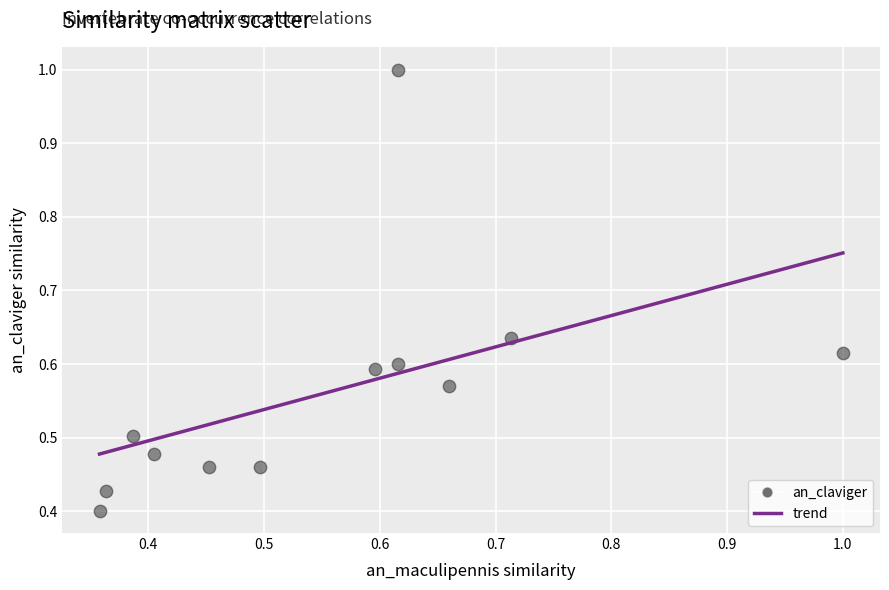

How many points are shown in the scatter plot?

12